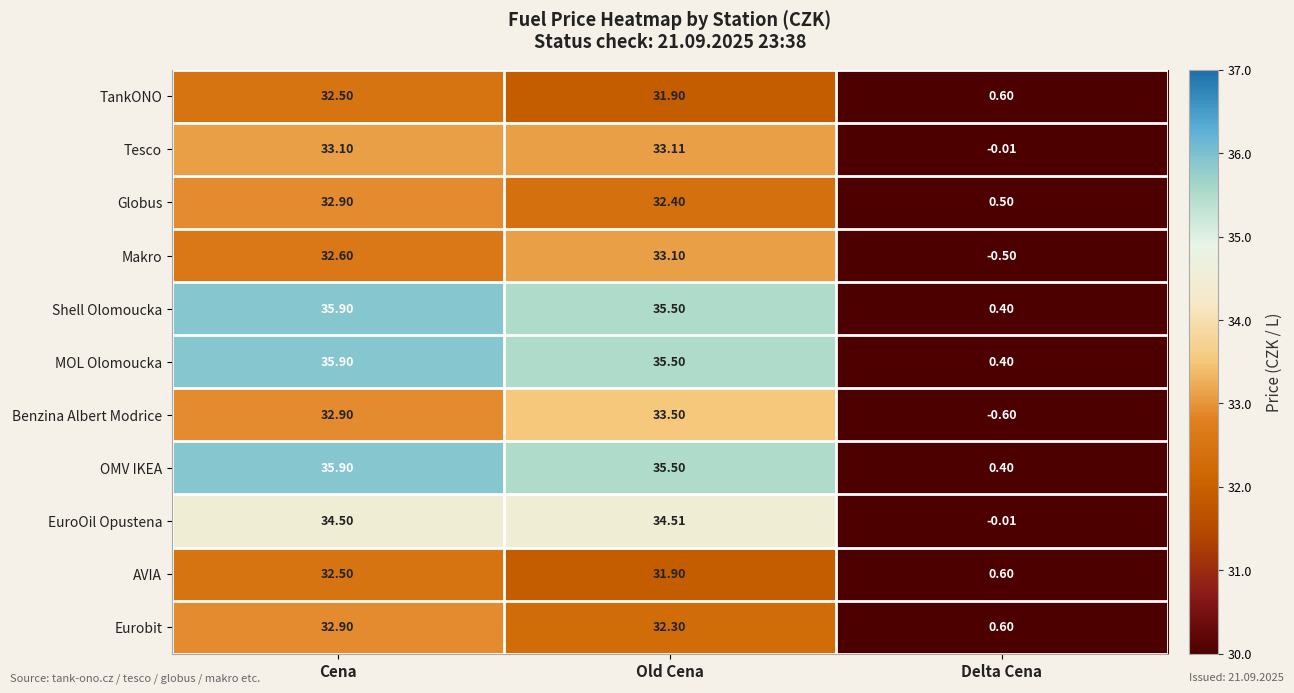

At which category does the chart reach its minimum across all series?

Delta Cena